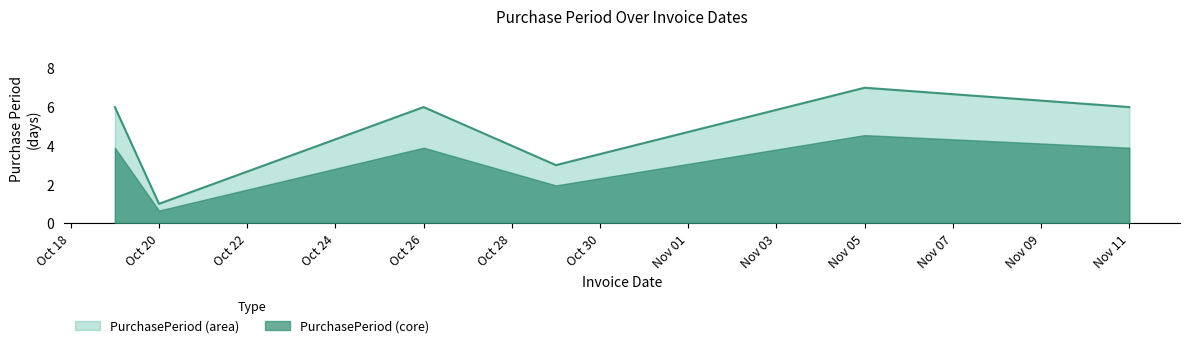

How many distinct data groups are displayed?

2